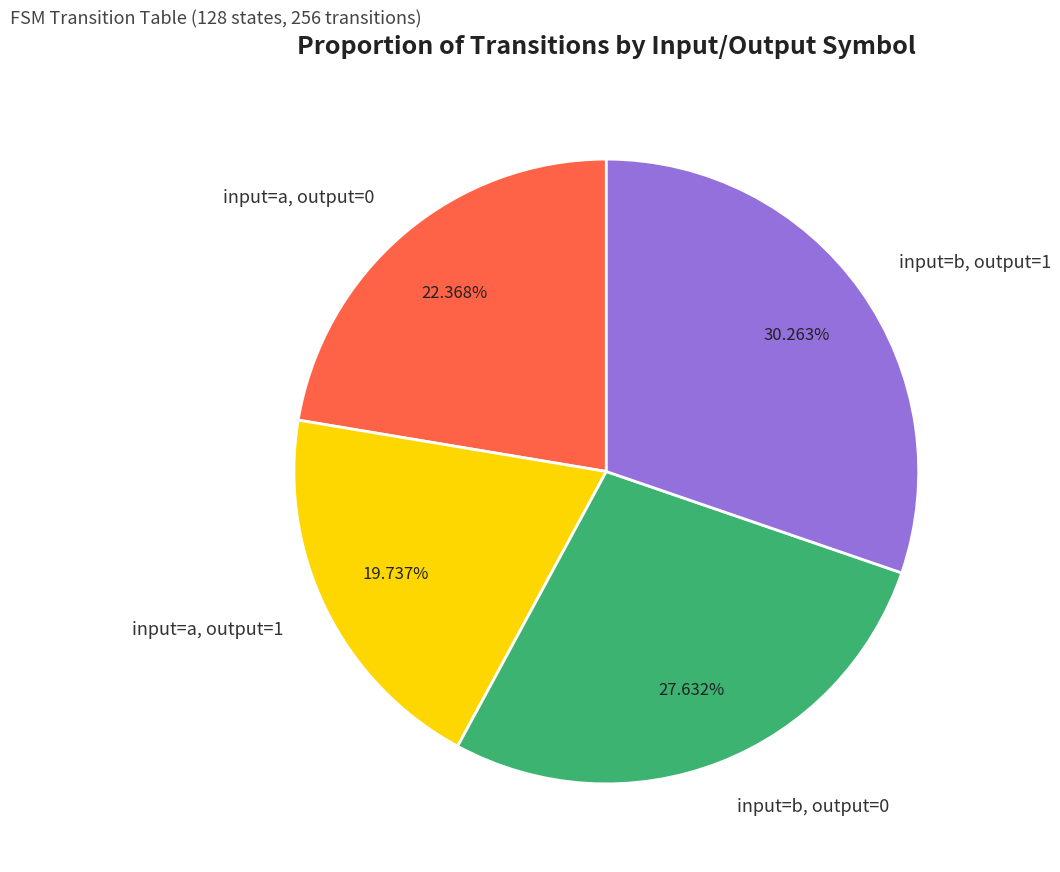

True or false: input=a, output=0 accounts for 22% of the total.

True